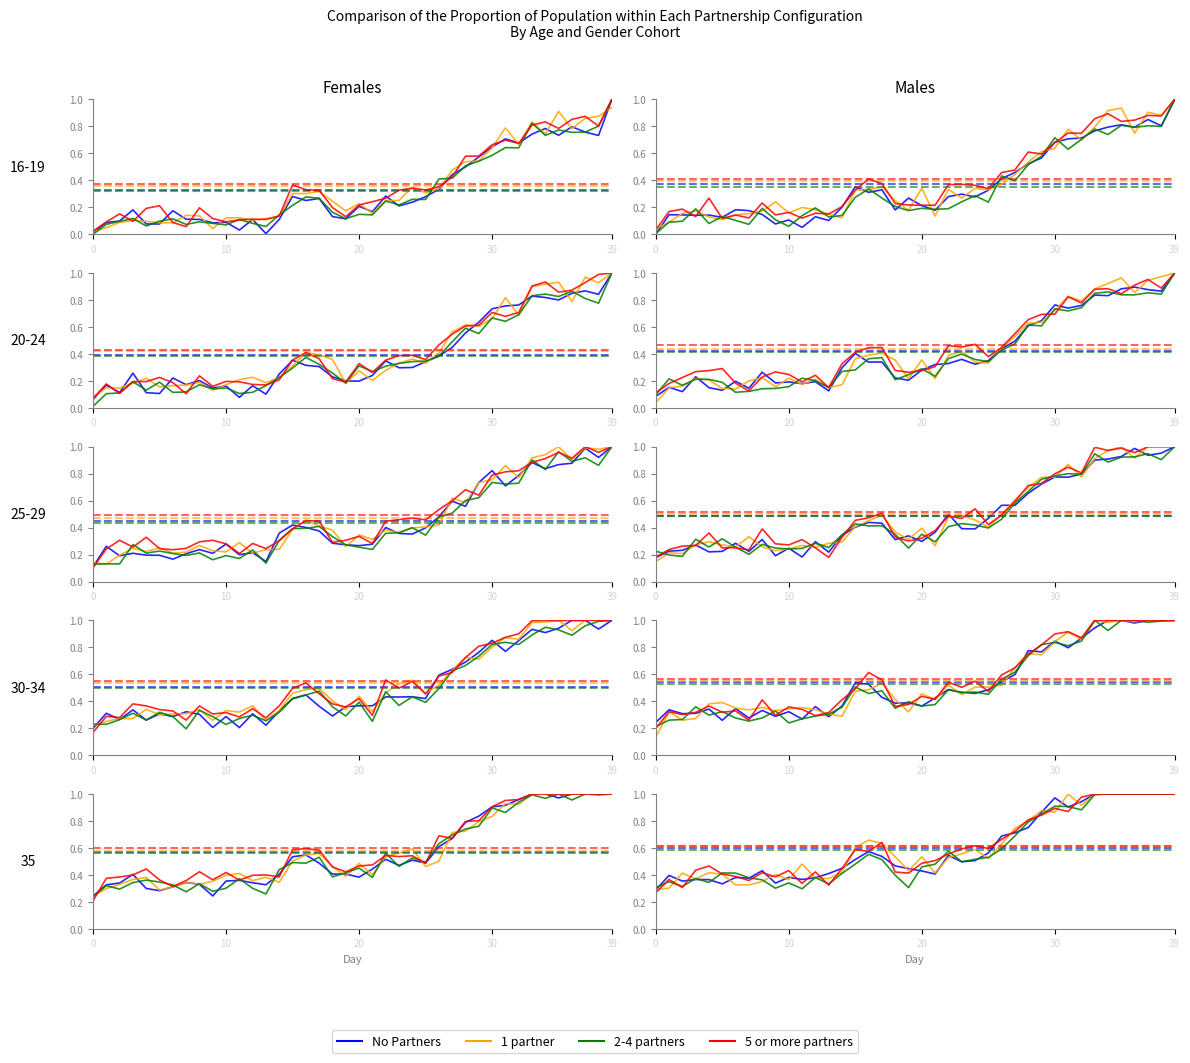

At which category does the chart reach its peak across all series?

33